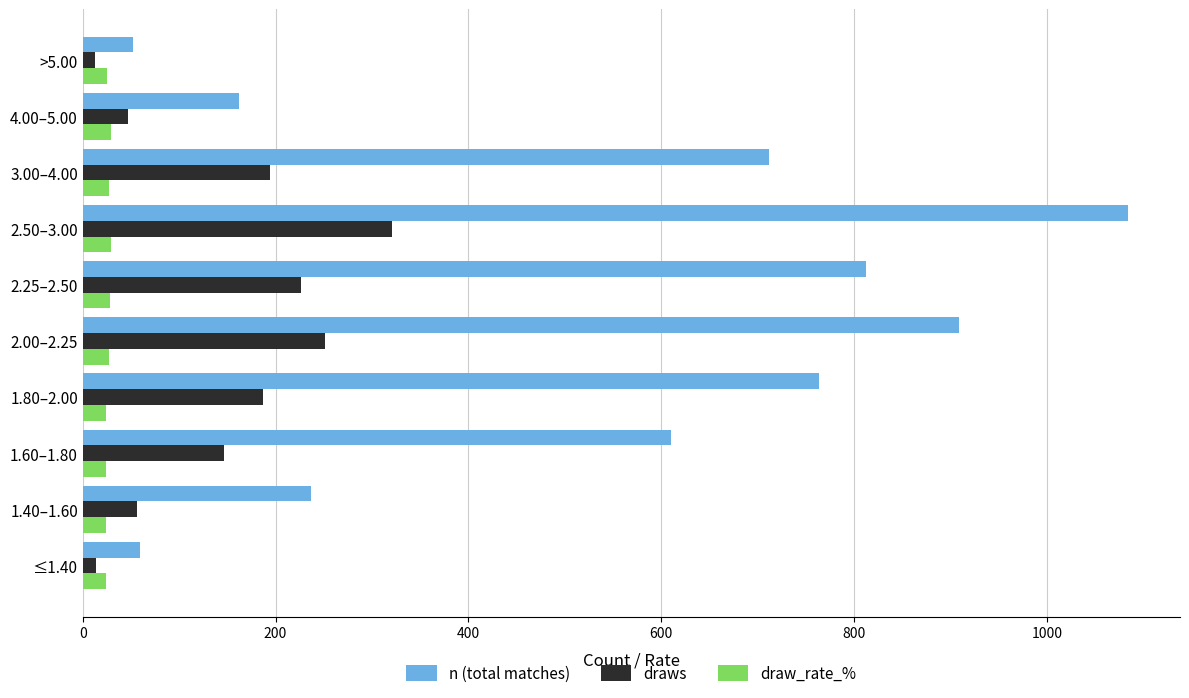

What is the minimum value for draw_rate_%?

23.6